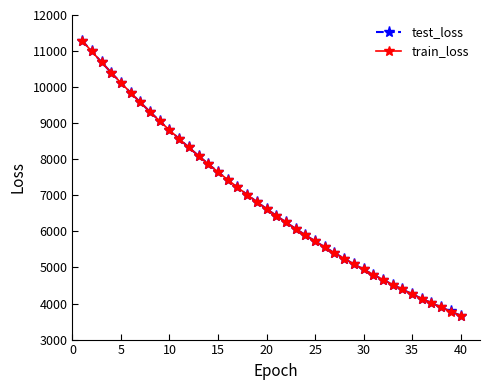

What is the value of the test_loss point at the 18th from the left?

7018.6